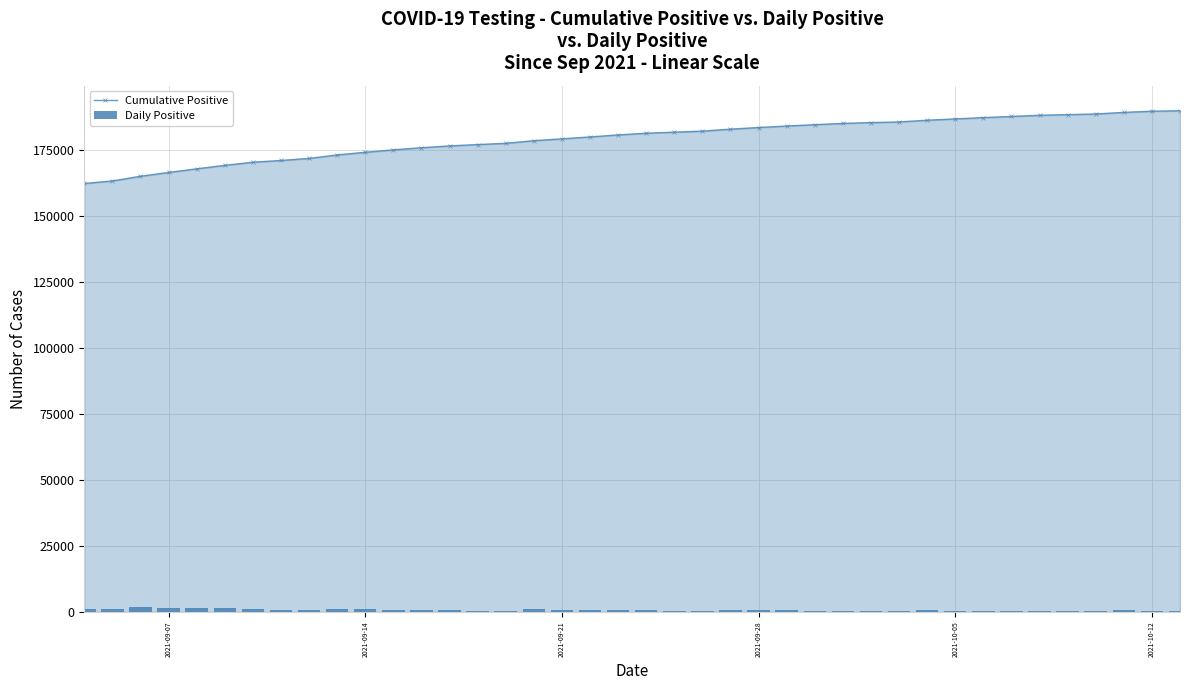

The value of Cumulative Positive at 2021-10-05 is 333675. True or false?

False